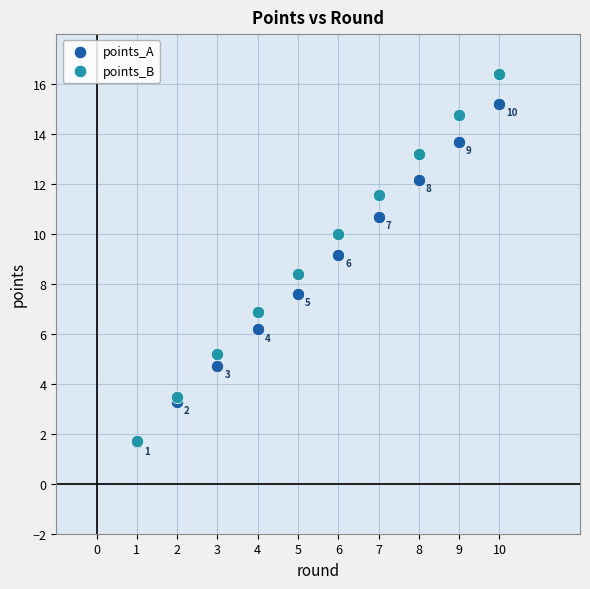

What are all the series names shown in the legend?

points_A, points_B